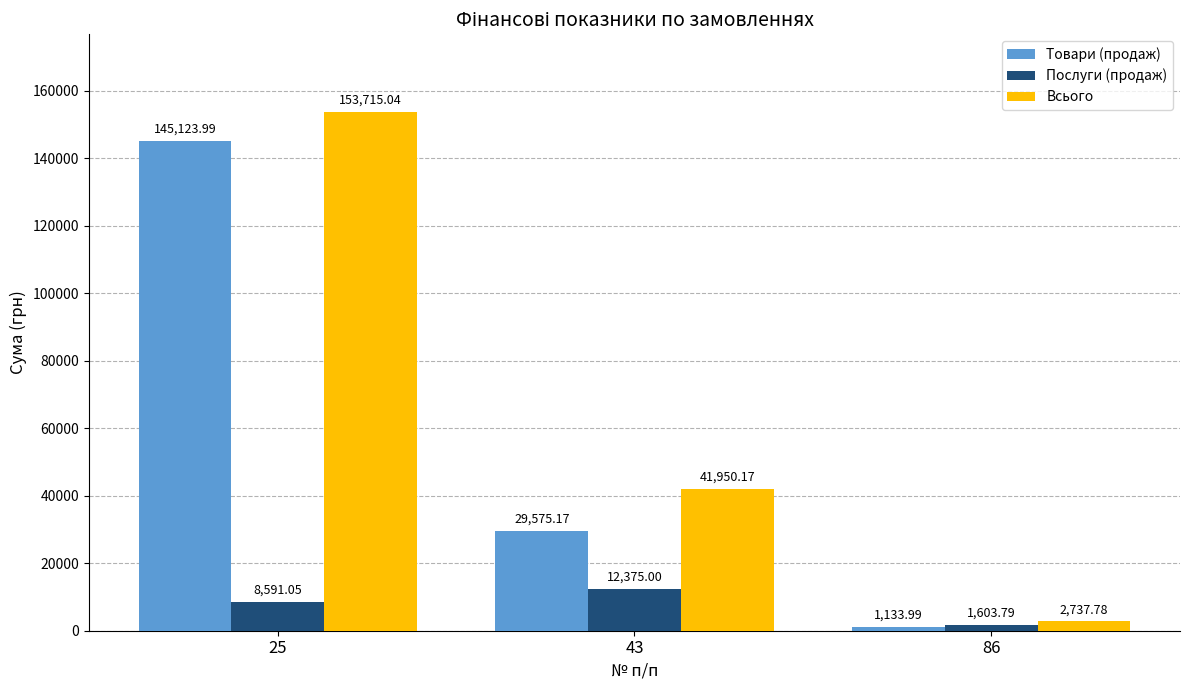

At which category is the sum across all series the highest?

25